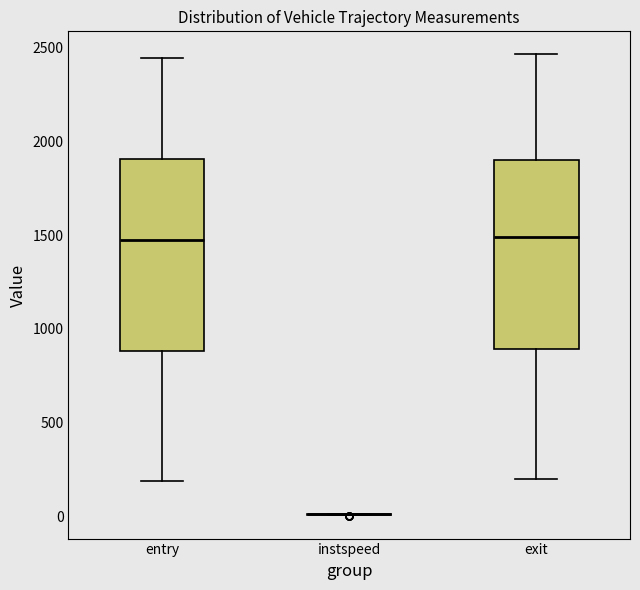

Reading left to right, transcribe this box plot: for each box, give where its median line is, the range the box spans, and where its two whiskers end, as read against the y-axis. The values are not printed on the chart, so give them approximately, as read against the axis.

entry: median 1500, box 900 to 1900, whiskers 200 to 2450
instspeed: box collapsed to a line at 0, whiskers 0 to 0
exit: median 1500, box 900 to 1900, whiskers 200 to 2450